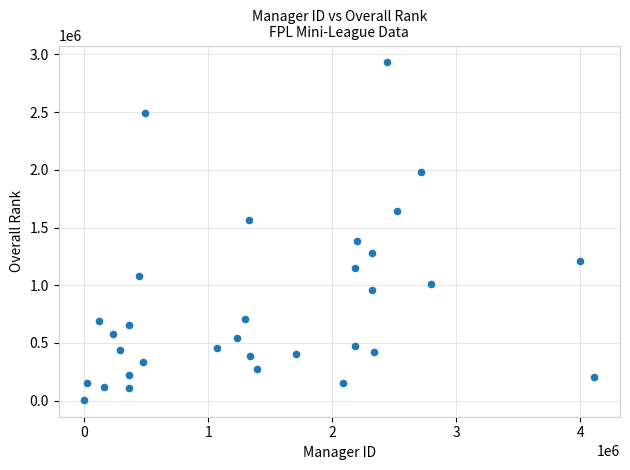

What is the range of Y values (max minus min)?

2924133